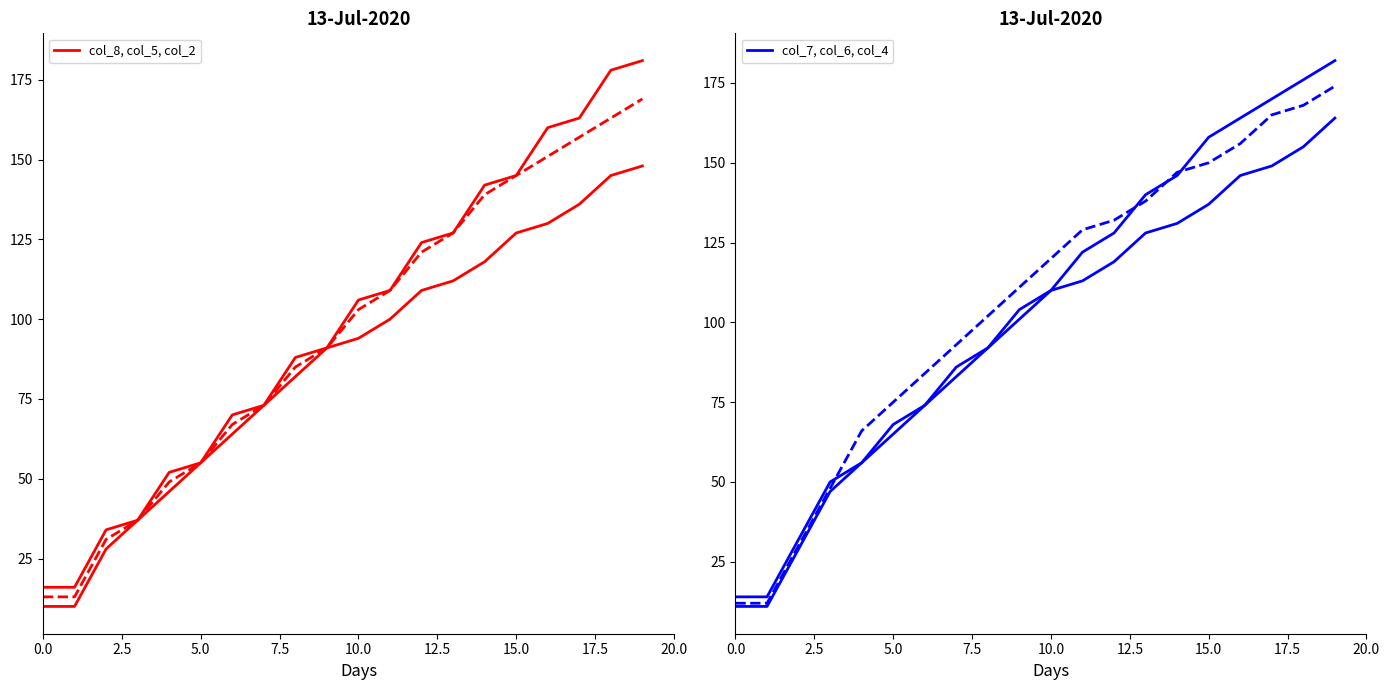

The value of col_7 at 12 is 119. True or false?

True